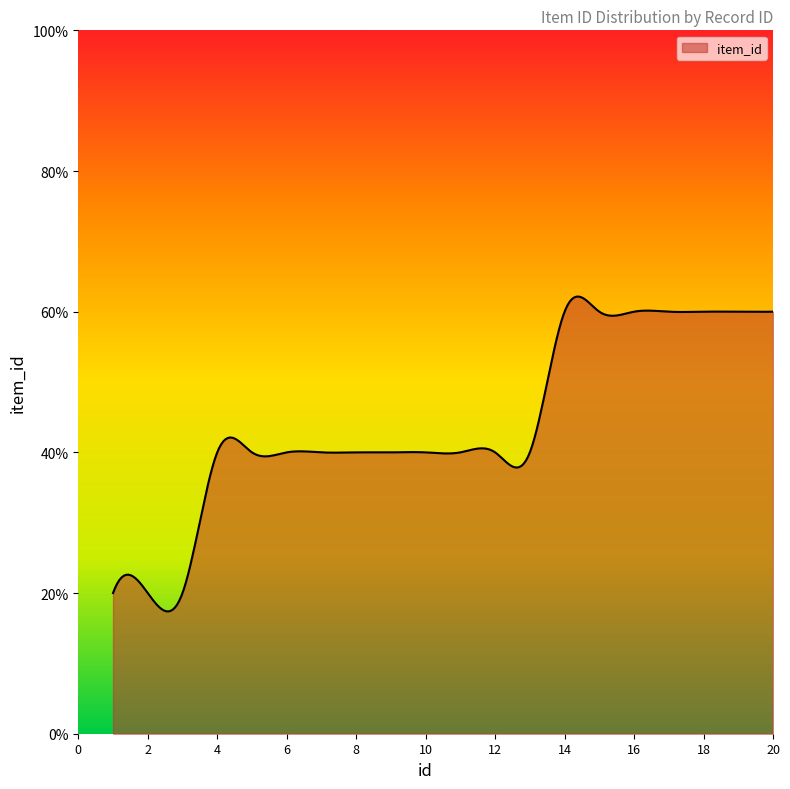

What is the value of the 5th point from the left?

2